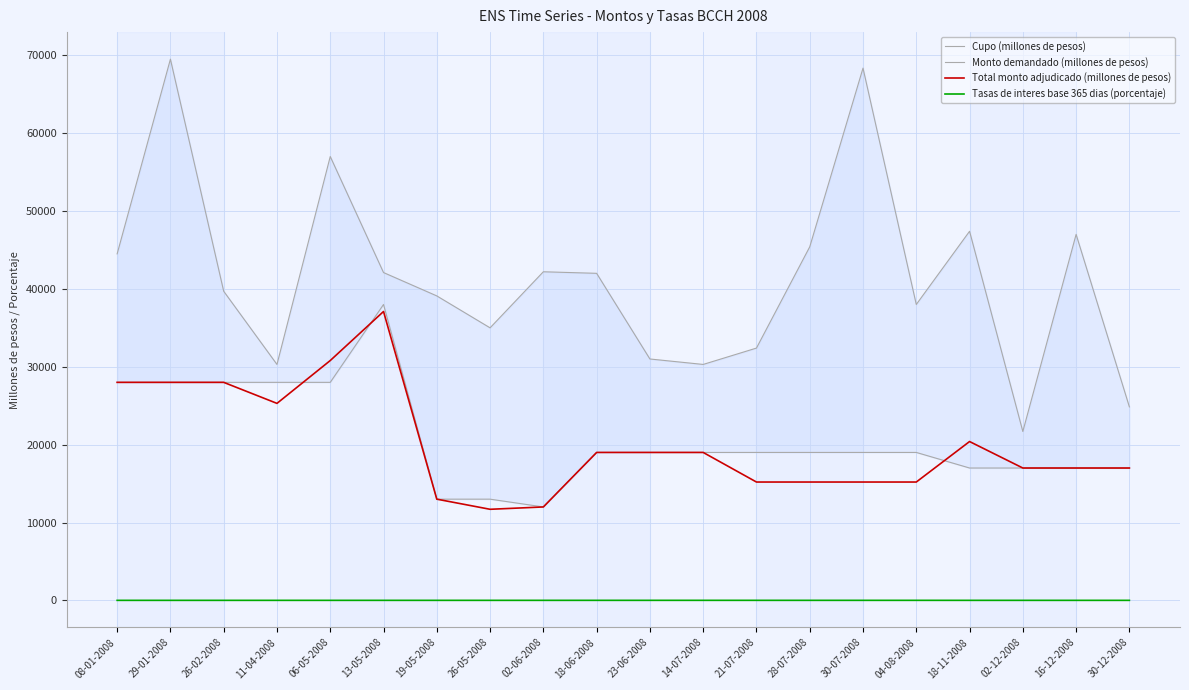

Is it true that Total monto adjudicado (millones de pesos) equals 30800.0 at 06-05-2008?

True